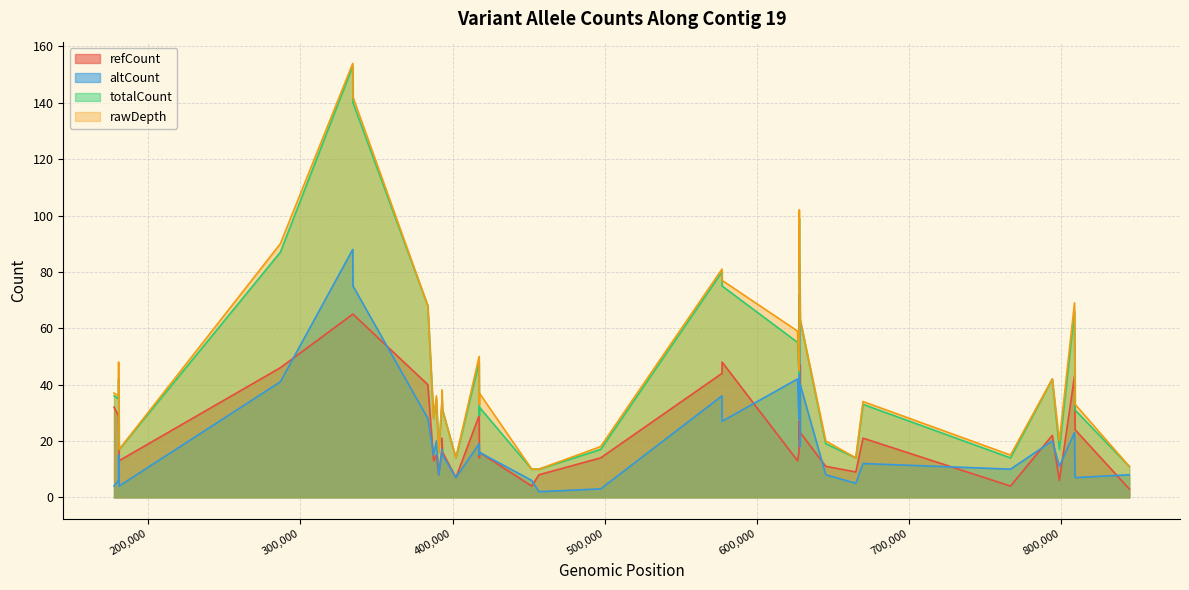

What is the minimum value shown in the chart?

2